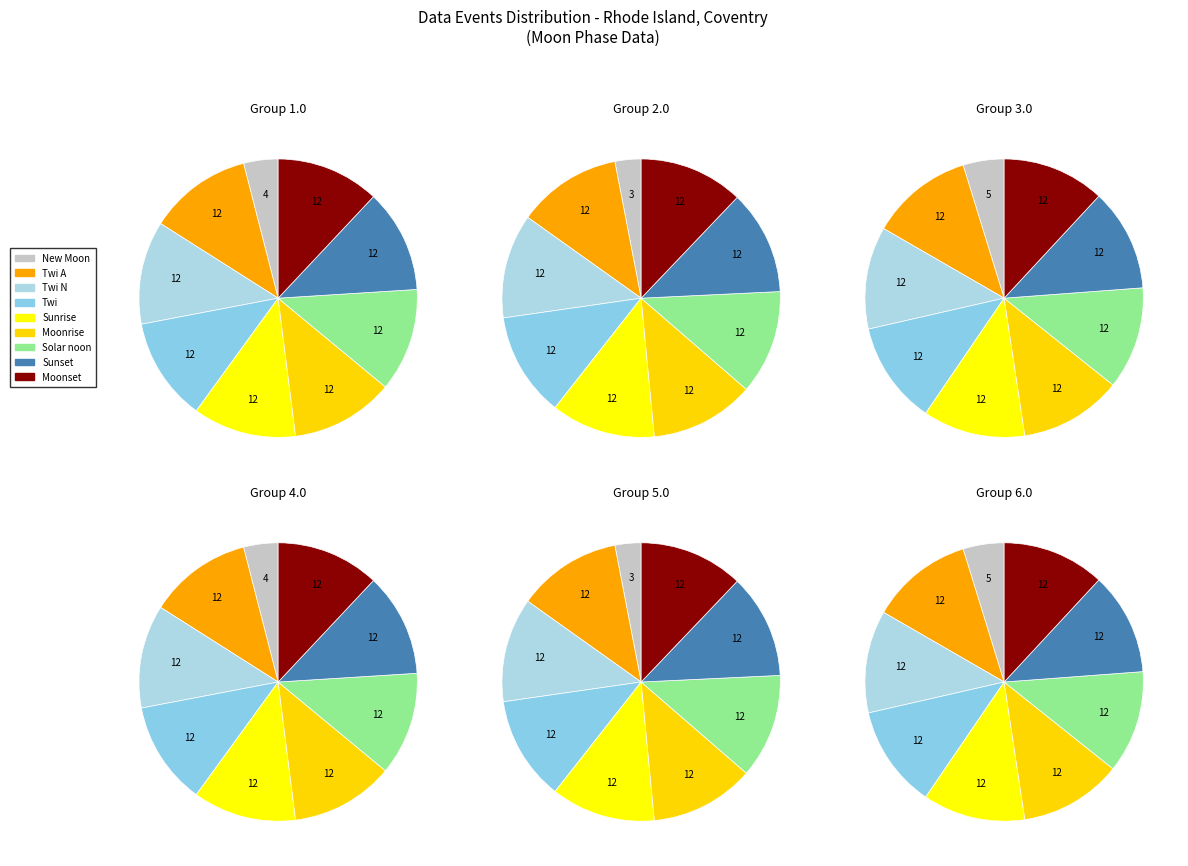

Which slice is the largest?

Moonrise